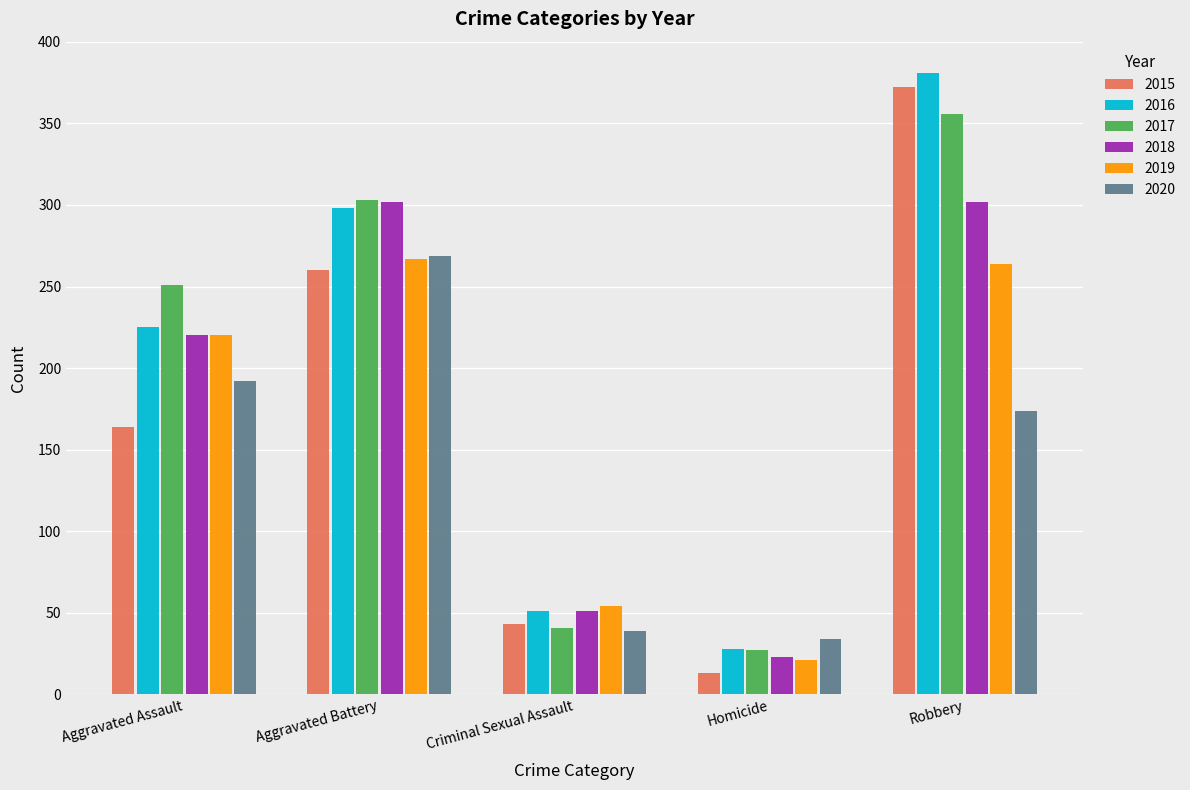

What is the greatest value displayed?

381